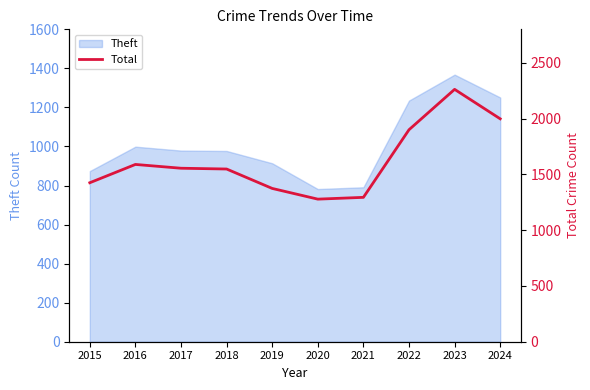

At which category does the chart reach its minimum across all series?

2020